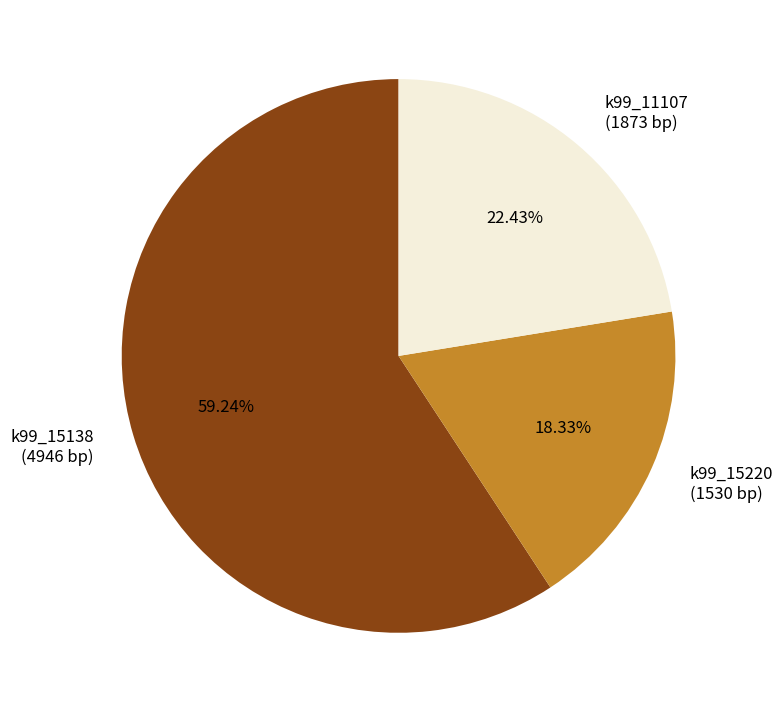

Does any single category account for the majority?

Yes